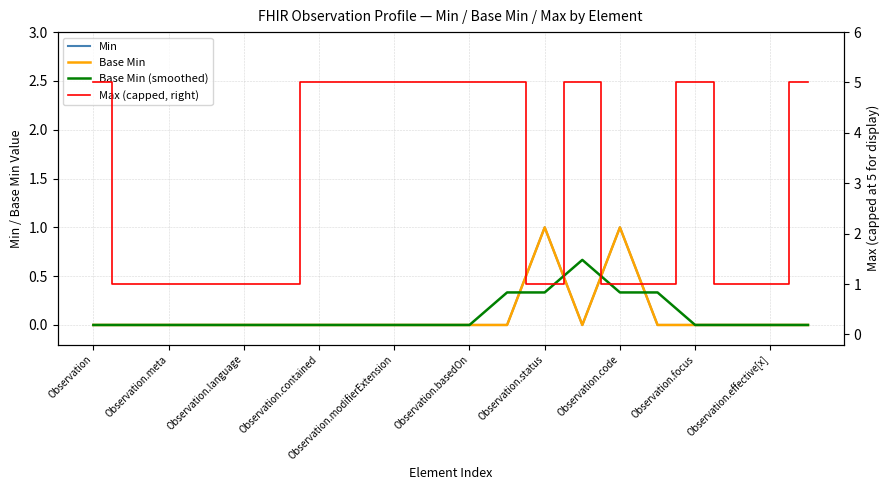

Which series has the largest range (max minus min)?

Max (capped, right)